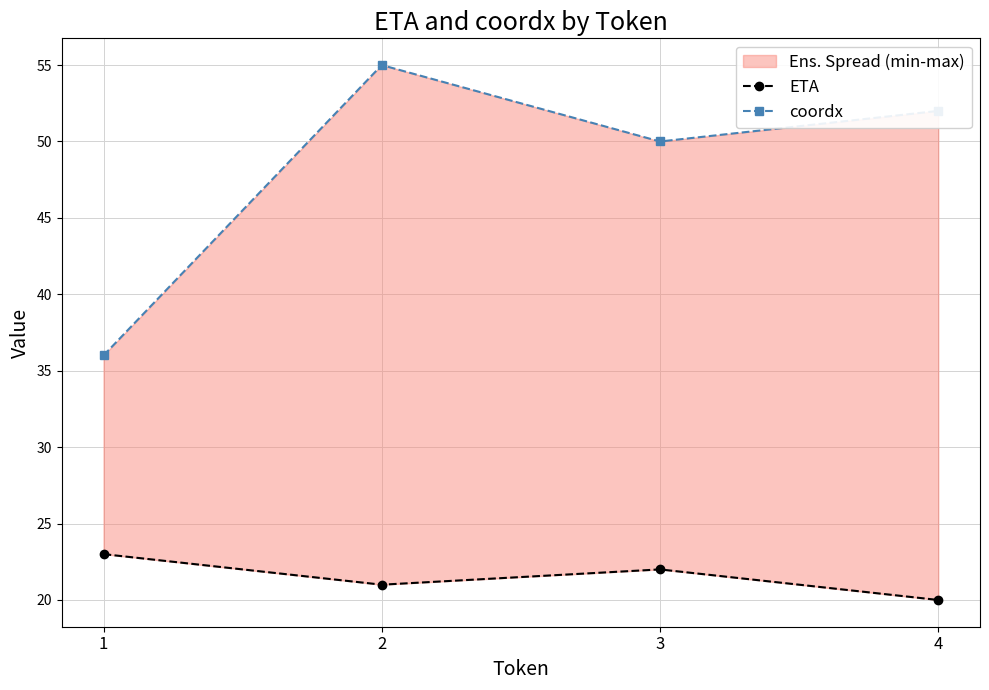

True or false: coordx and ETA cross at least once.

False